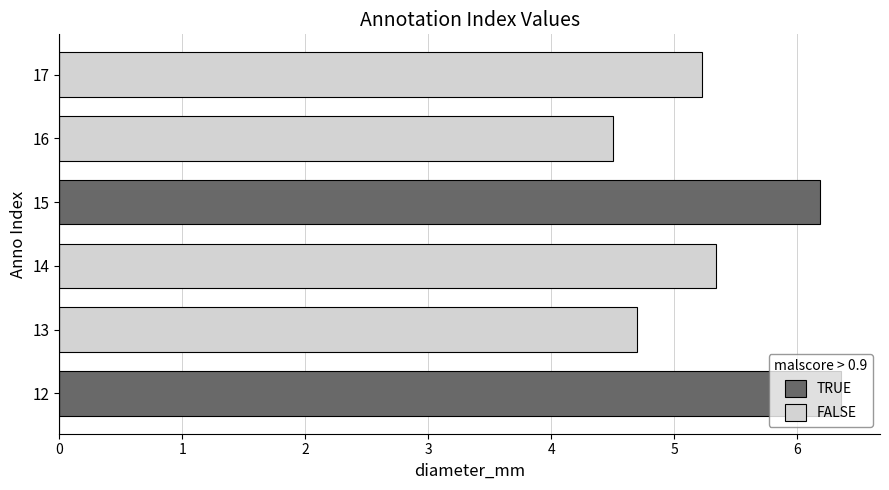

What is the ratio of the value at 15 to the value at 16?

1.4